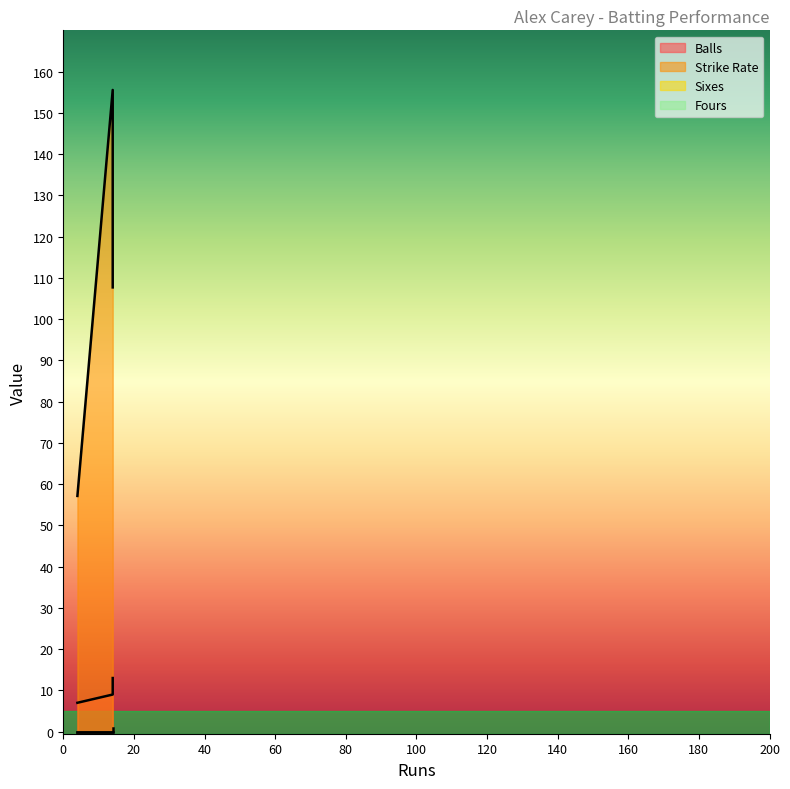

Which has a higher value, 14 or 14?

14